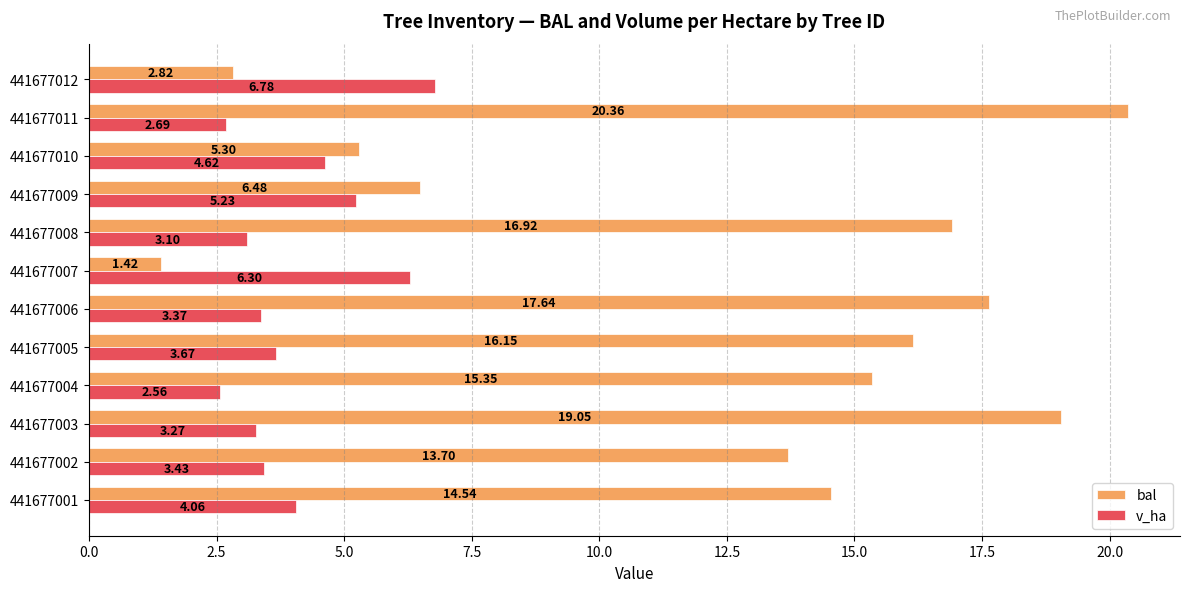

List the series in order of their overall mean, highest first.

bal, v_ha